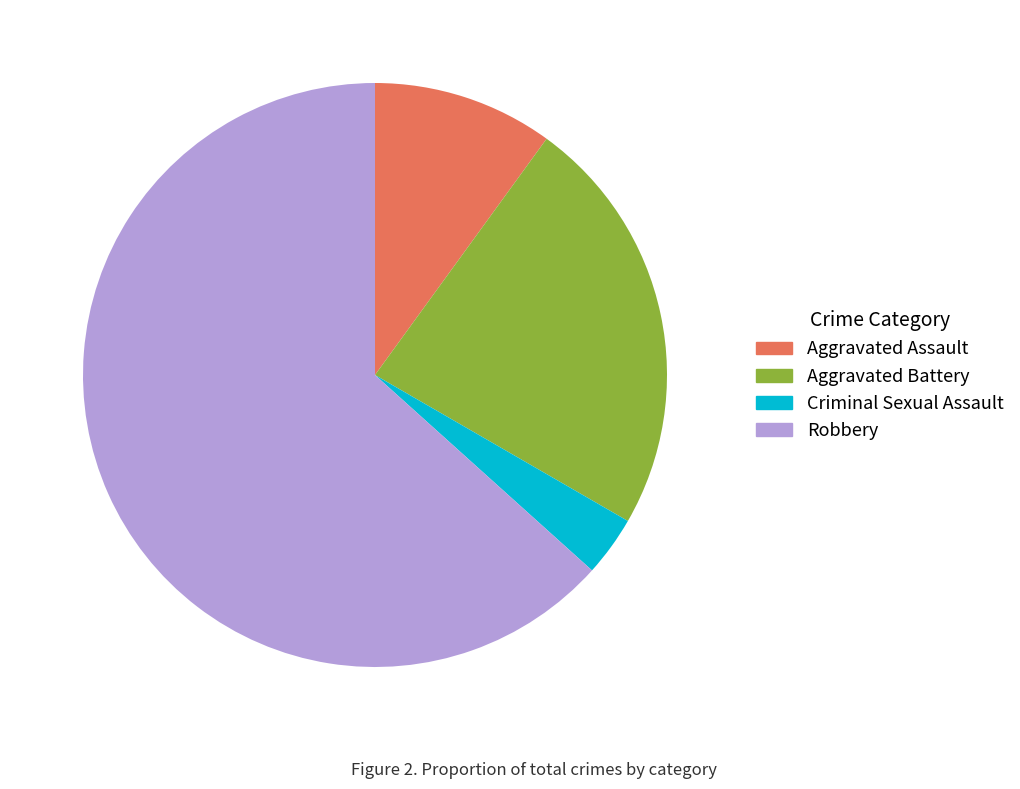

Which slice is the smallest?

Criminal Sexual Assault